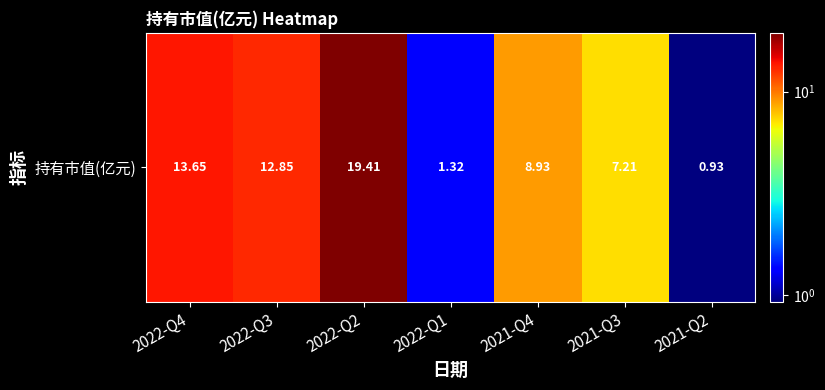

What is the average value?

9.2